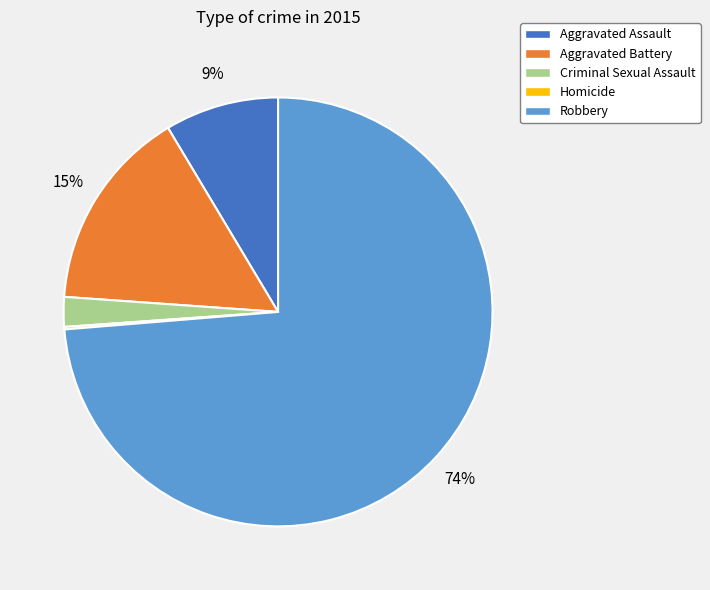

True or false: Aggravated Battery accounts for 15% of the total.

True